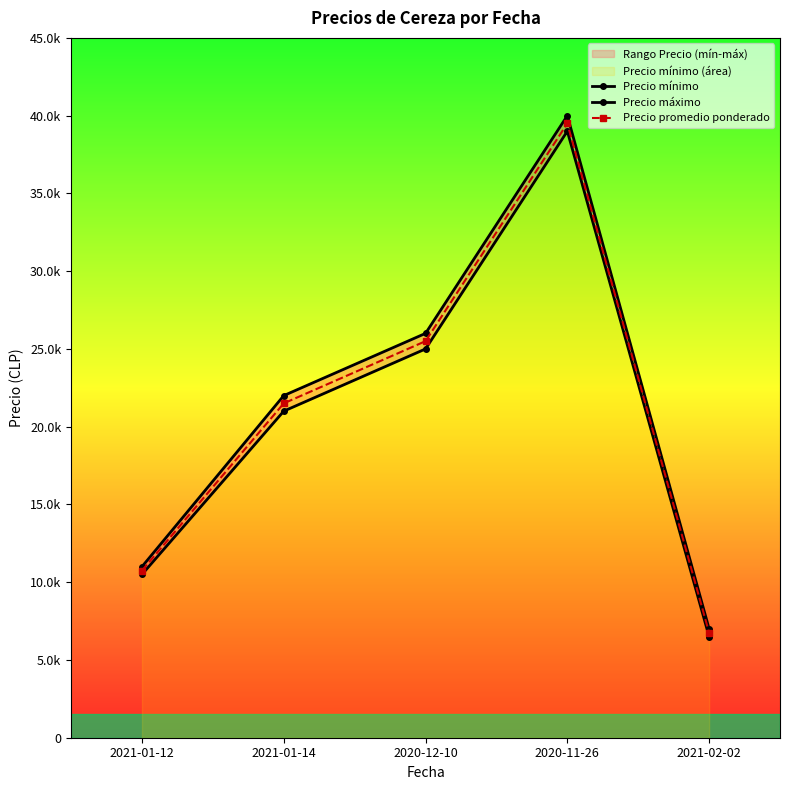

Where is Precio mínimo nearest to the value 22750?

2021-01-14